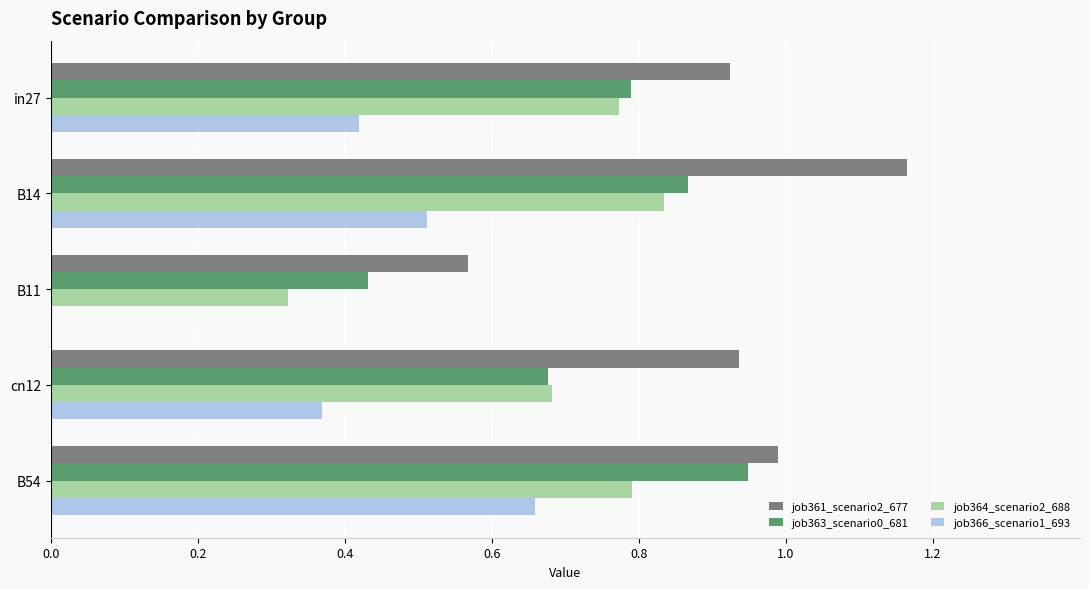

Which series has the largest total across all categories?

job361_scenario2_677